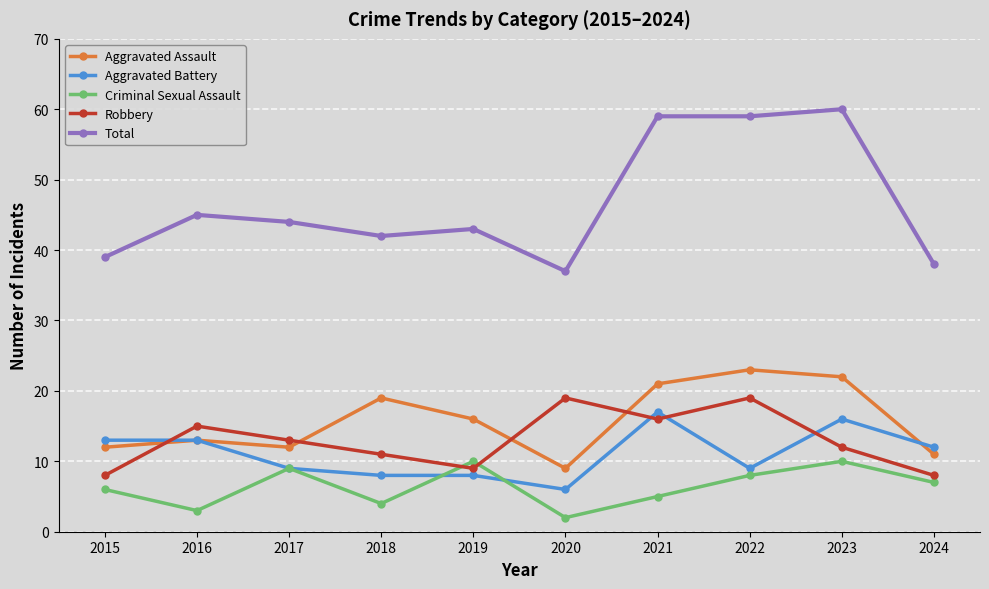

True or false: Total and Aggravated Battery intersect in this chart.

False